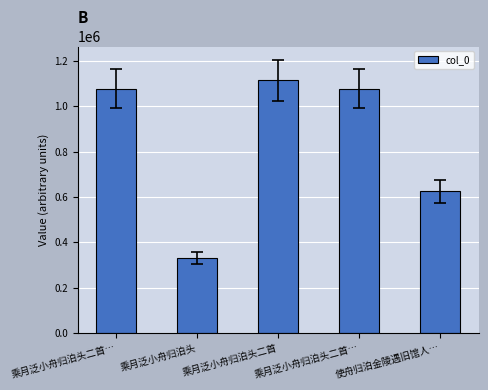

True or false: the data shows 1609114 at 乘月泛小舟归泊头二首.

False